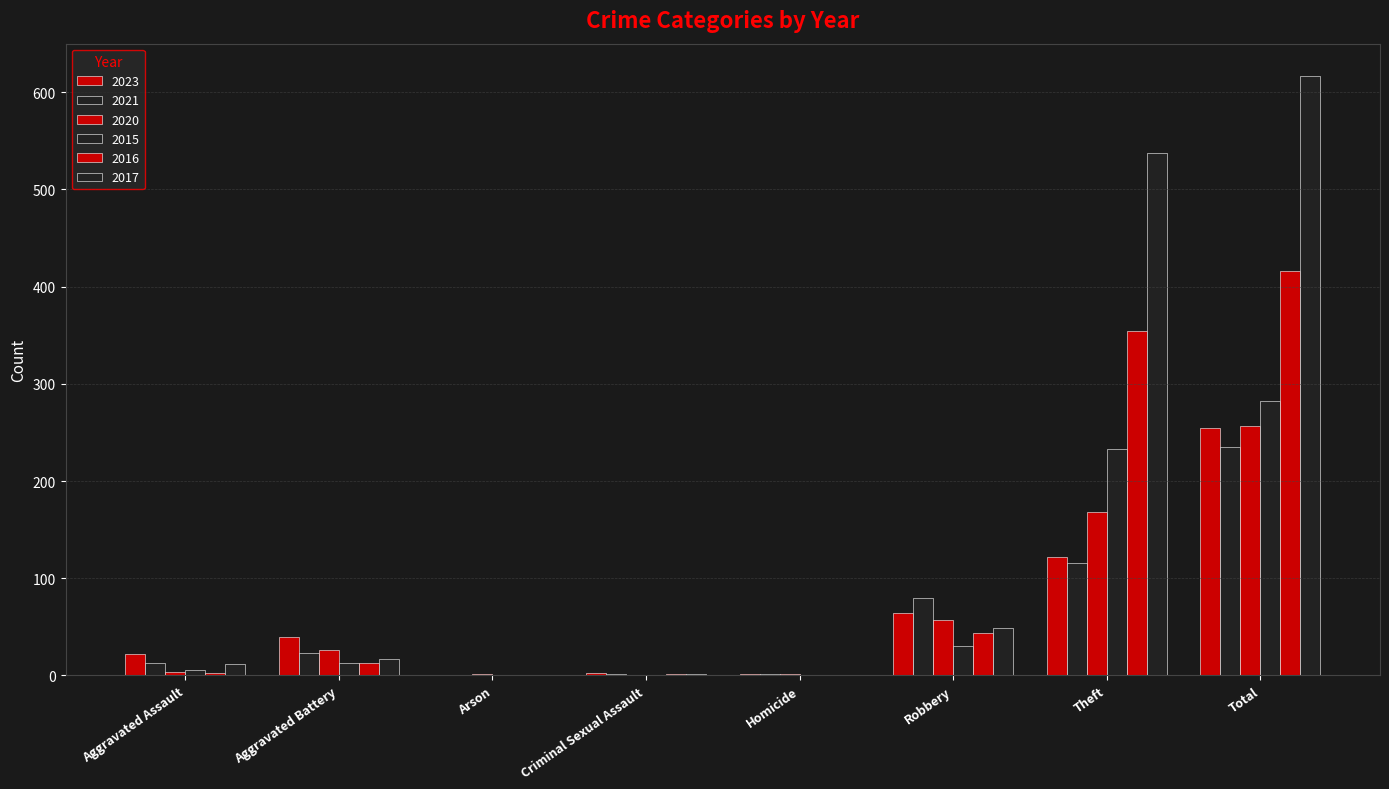

Is it true that 2017 equals 49 at Robbery?

True